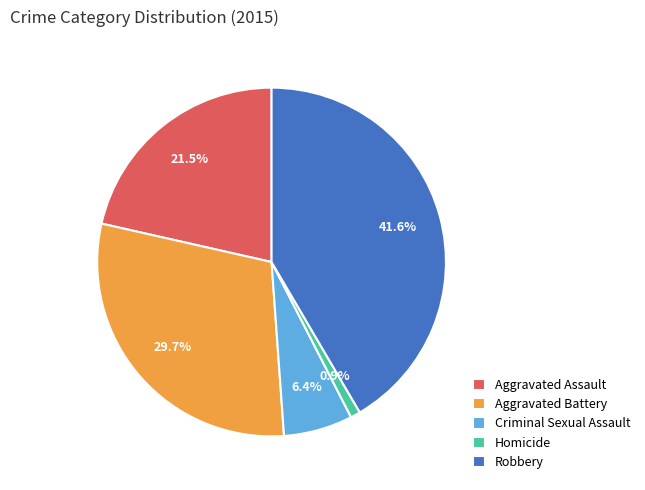

Which slice is the largest?

Robbery